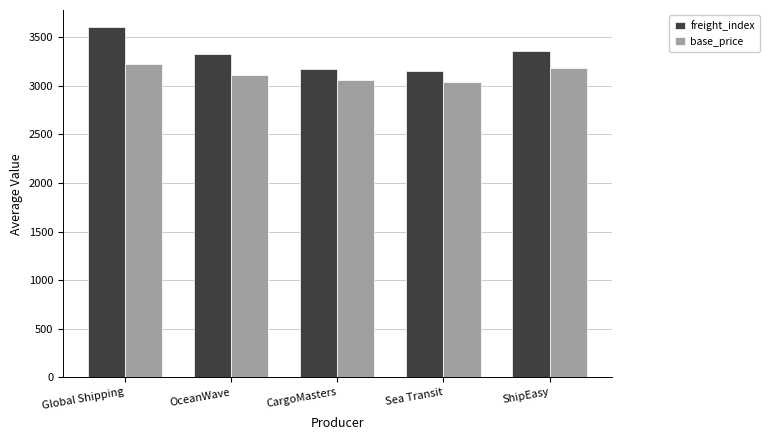

At which label is freight_index closest to 3375?

ShipEasy